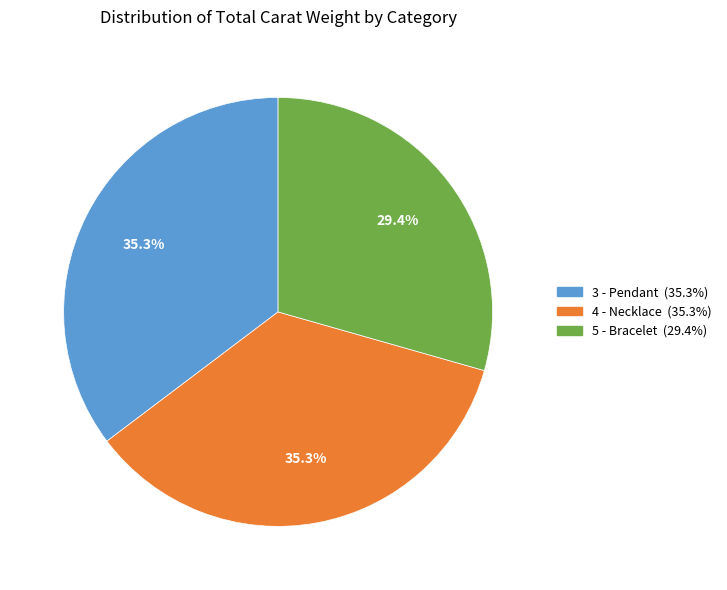

True or false: 3 - Pendant accounts for 35% of the total.

True